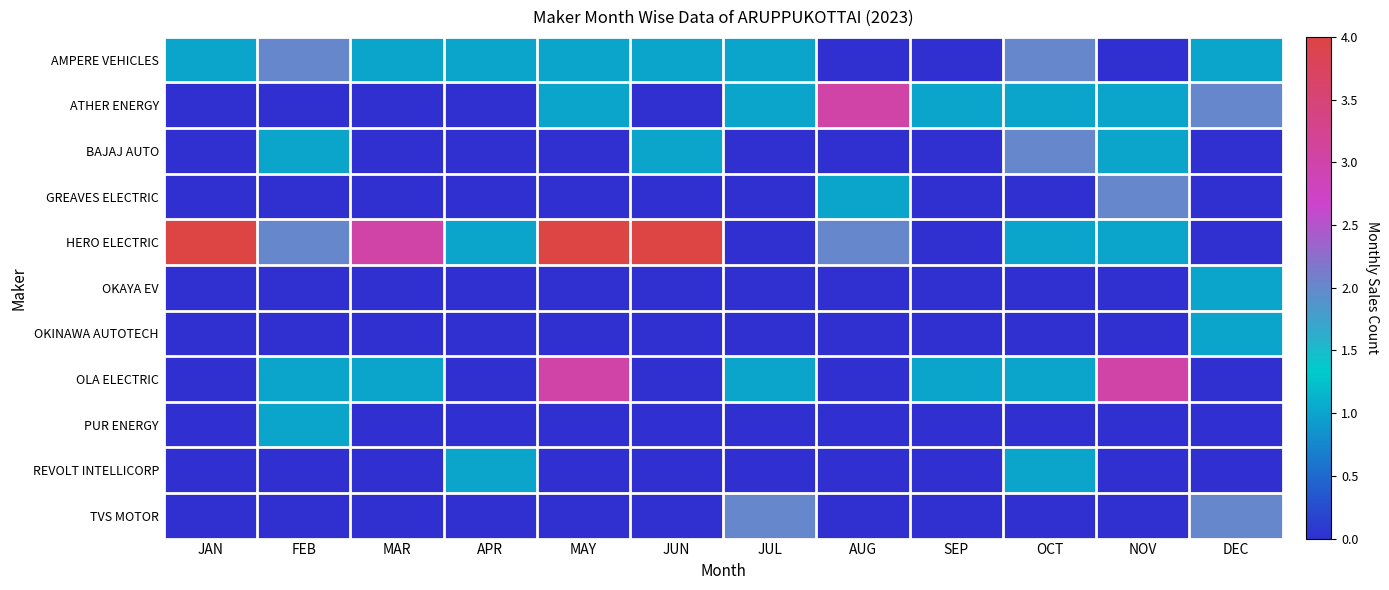

Reading left to right, transcribe all the data shown in this chart.

AMPERE VEHICLES: JAN=1	FEB=2	MAR=1	APR=1	MAY=1	JUN=1	JUL=1	AUG=0	SEP=0	OCT=2	NOV=0	DEC=1
ATHER ENERGY: JAN=0	FEB=0	MAR=0	APR=0	MAY=1	JUN=0	JUL=1	AUG=3	SEP=1	OCT=1	NOV=1	DEC=2
BAJAJ AUTO: JAN=0	FEB=1	MAR=0	APR=0	MAY=0	JUN=1	JUL=0	AUG=0	SEP=0	OCT=2	NOV=1	DEC=0
GREAVES ELECTRIC: JAN=0	FEB=0	MAR=0	APR=0	MAY=0	JUN=0	JUL=0	AUG=1	SEP=0	OCT=0	NOV=2	DEC=0
HERO ELECTRIC: JAN=4	FEB=2	MAR=3	APR=1	MAY=4	JUN=4	JUL=0	AUG=2	SEP=0	OCT=1	NOV=1	DEC=0
OKAYA EV: JAN=0	FEB=0	MAR=0	APR=0	MAY=0	JUN=0	JUL=0	AUG=0	SEP=0	OCT=0	NOV=0	DEC=1
OKINAWA AUTOTECH: JAN=0	FEB=0	MAR=0	APR=0	MAY=0	JUN=0	JUL=0	AUG=0	SEP=0	OCT=0	NOV=0	DEC=1
OLA ELECTRIC: JAN=0	FEB=1	MAR=1	APR=0	MAY=3	JUN=0	JUL=1	AUG=0	SEP=1	OCT=1	NOV=3	DEC=0
PUR ENERGY: JAN=0	FEB=1	MAR=0	APR=0	MAY=0	JUN=0	JUL=0	AUG=0	SEP=0	OCT=0	NOV=0	DEC=0
REVOLT INTELLICORP: JAN=0	FEB=0	MAR=0	APR=1	MAY=0	JUN=0	JUL=0	AUG=0	SEP=0	OCT=1	NOV=0	DEC=0
TVS MOTOR: JAN=0	FEB=0	MAR=0	APR=0	MAY=0	JUN=0	JUL=2	AUG=0	SEP=0	OCT=0	NOV=0	DEC=2